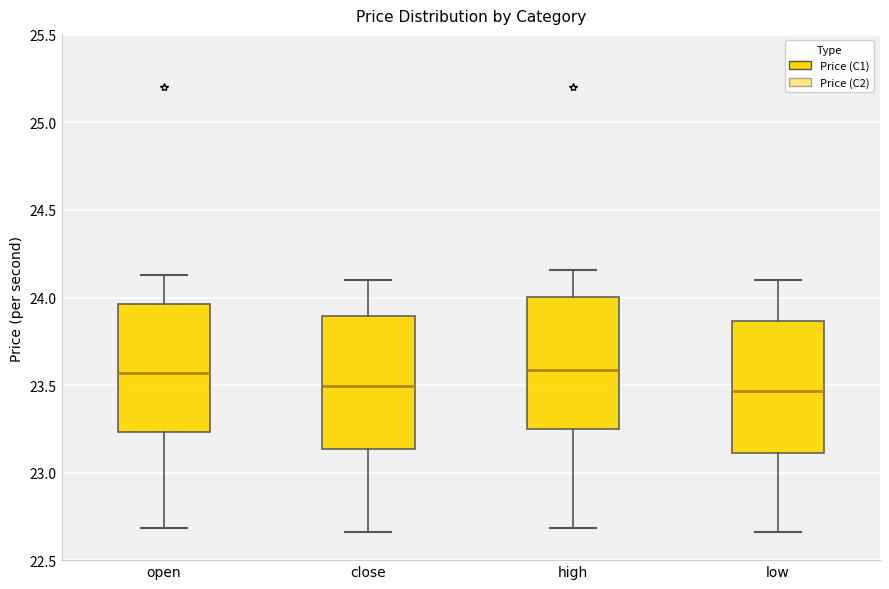

Reading left to right, read every box against the y-axis: the position of its median line, the range the box covers, and the ends of its whiskers. The values are not printed on the chart, so give them approximately, as read against the axis.

open: median 23.55, box 23.25 to 23.95, whiskers 22.70 to 24.15
close: median 23.50, box 23.15 to 23.90, whiskers 22.65 to 24.10
high: median 23.60, box 23.25 to 24.00, whiskers 22.70 to 24.15
low: median 23.45, box 23.10 to 23.85, whiskers 22.65 to 24.10